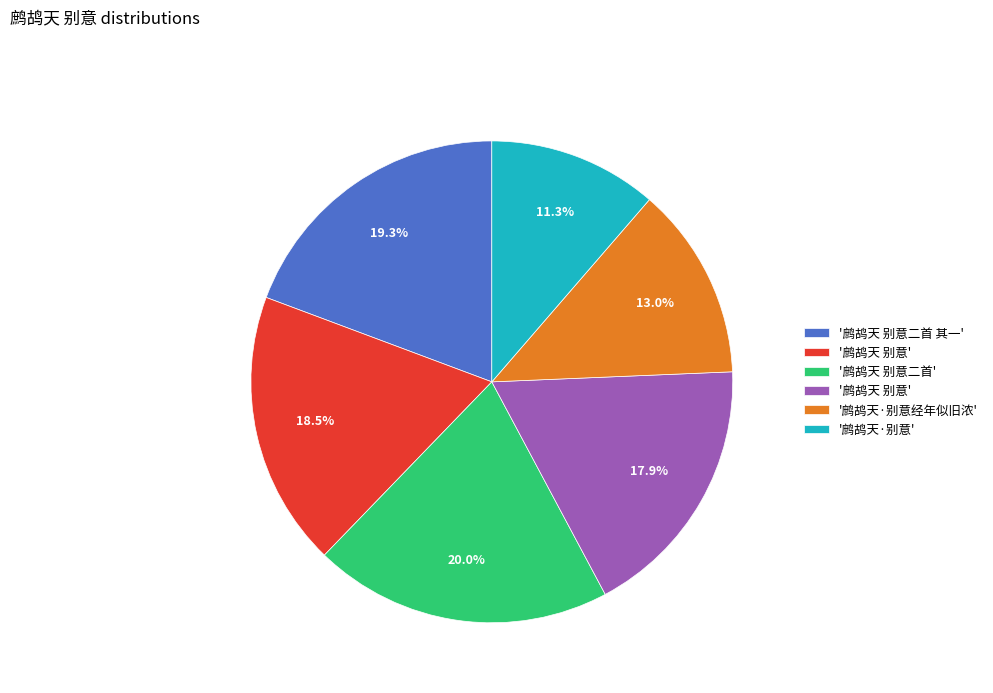

Is there any slice that represents more than half of the pie?

No